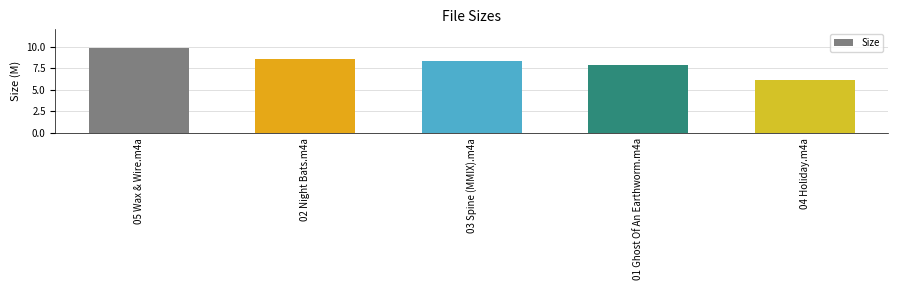

Between 01 Ghost Of An Earthworm.m4a and 03 Spine (MMIX).m4a, which is larger?

03 Spine (MMIX).m4a